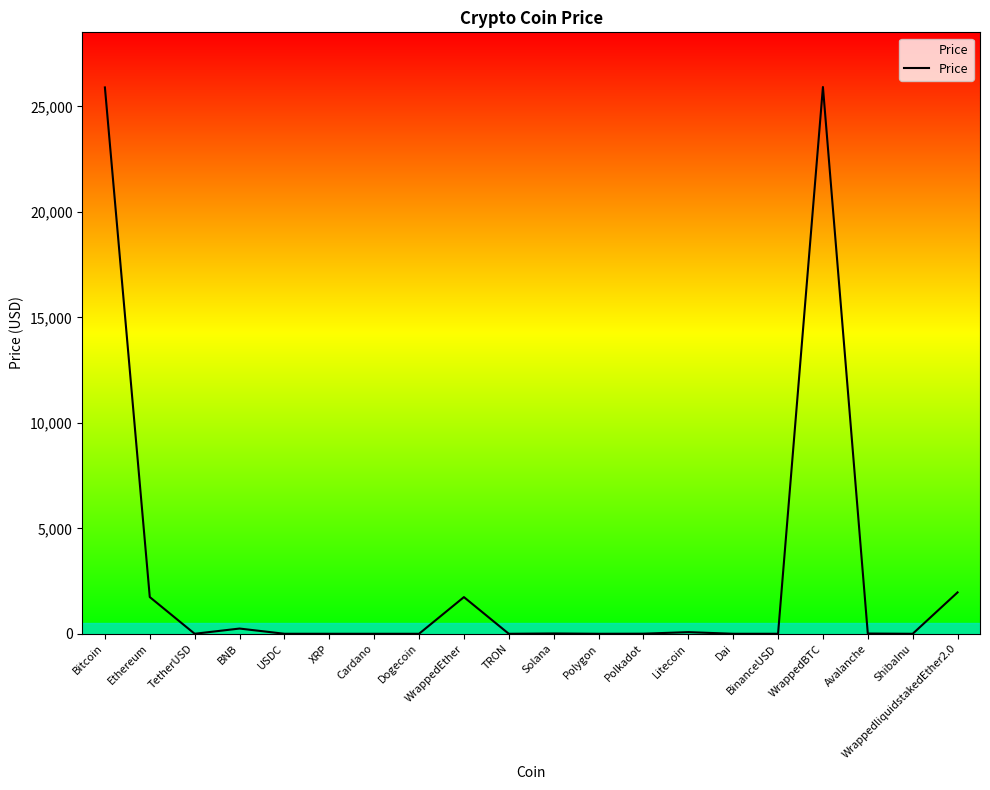

What is the greatest value displayed?

25923.8